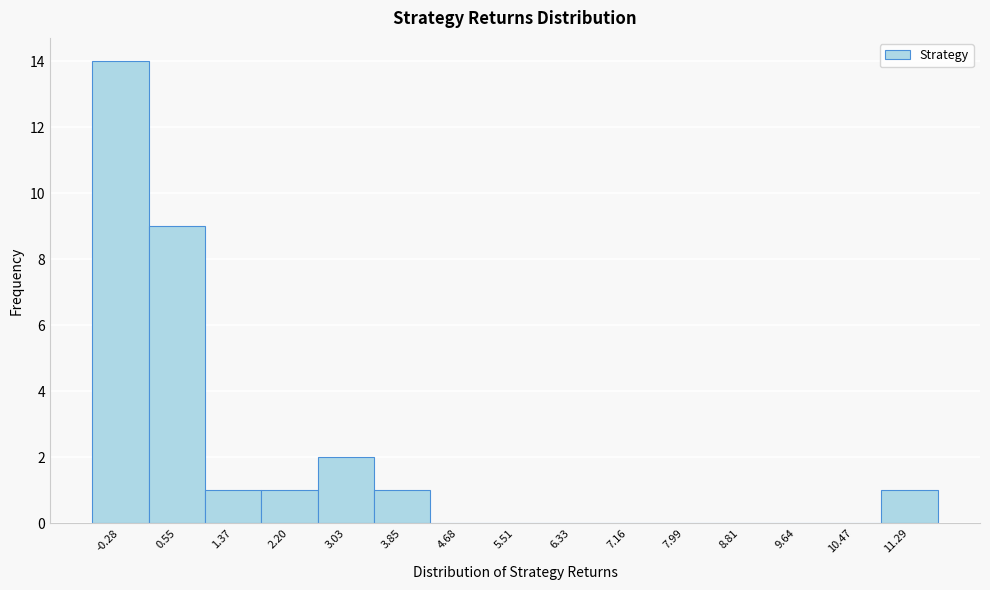

Reading left to right, list all the values displayed in this chart.

-0.28=14	0.55=9	1.37=1	2.20=1	3.03=2	3.85=1	4.68=0	5.51=0	6.33=0	7.16=0	7.99=0	8.81=0	9.64=0	10.47=0	11.29=1